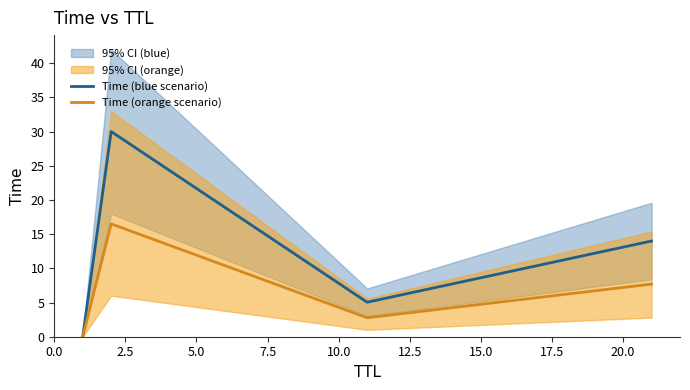

Which series has the largest total across all categories?

Time (blue scenario)